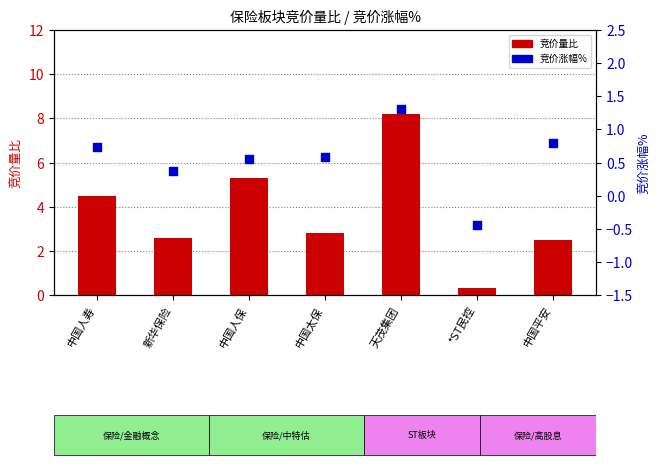

Is the value of 竞价量比 at 中国平安 greater than the value of 竞价涨幅% at 天茂集团?

Yes